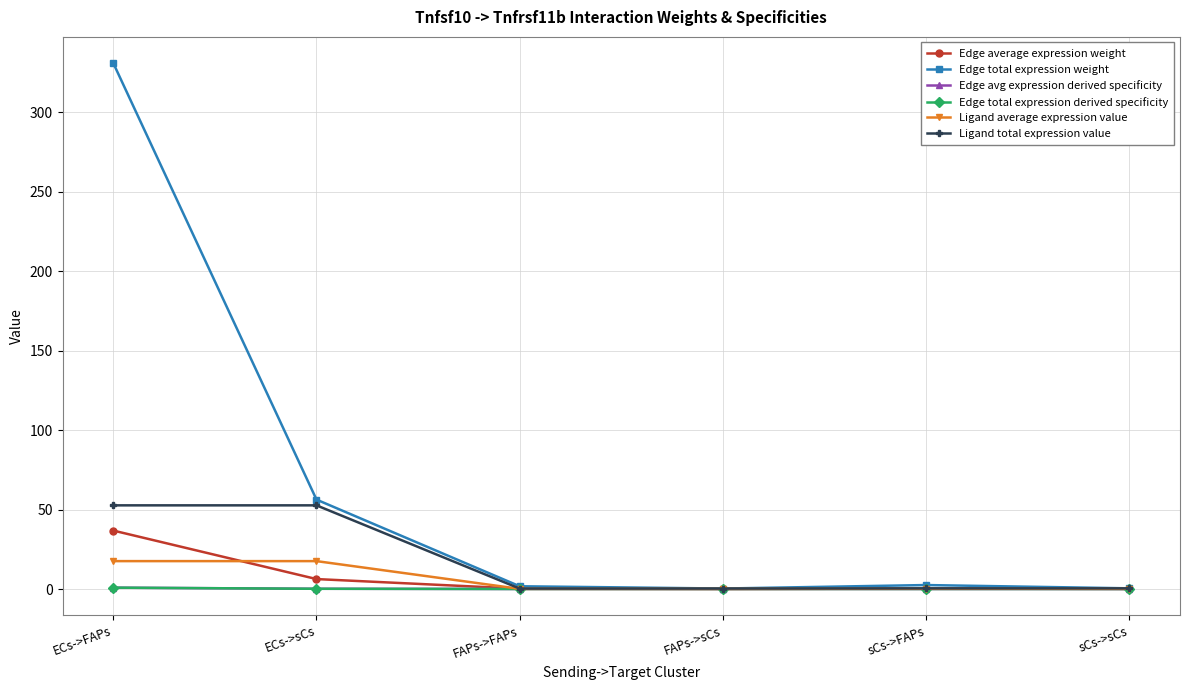

Does the chart display data point markers on the line(s)?

Yes